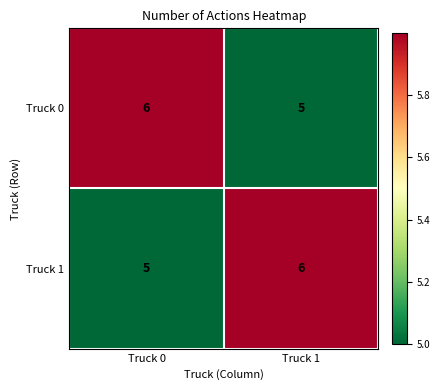

Reading left to right, transcribe all the data shown in this chart.

Truck 0: Truck 0=6	Truck 1=5
Truck 1: Truck 0=5	Truck 1=6